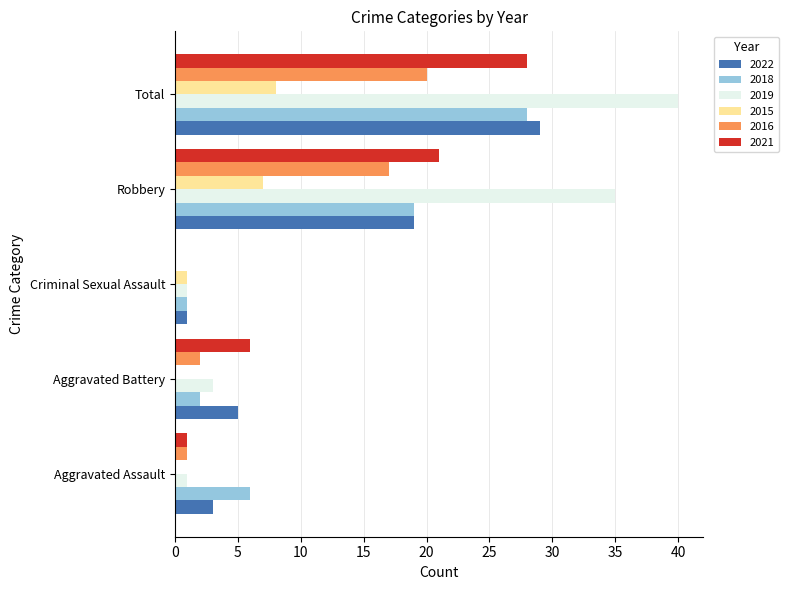

Which series has the widest spread of values?

2019